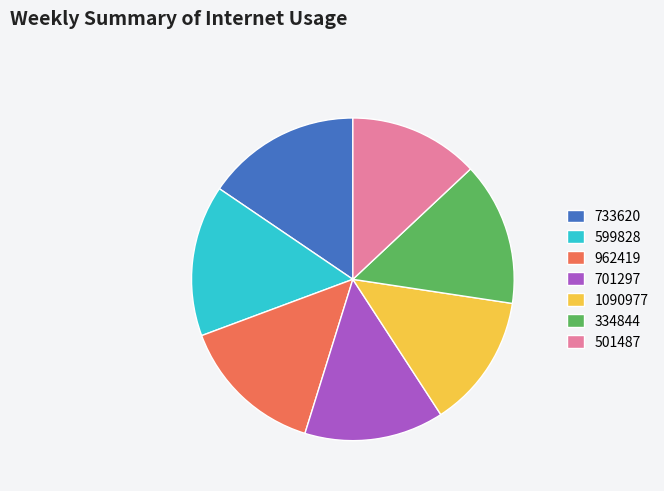

Is 1090977 the majority of the pie?

No